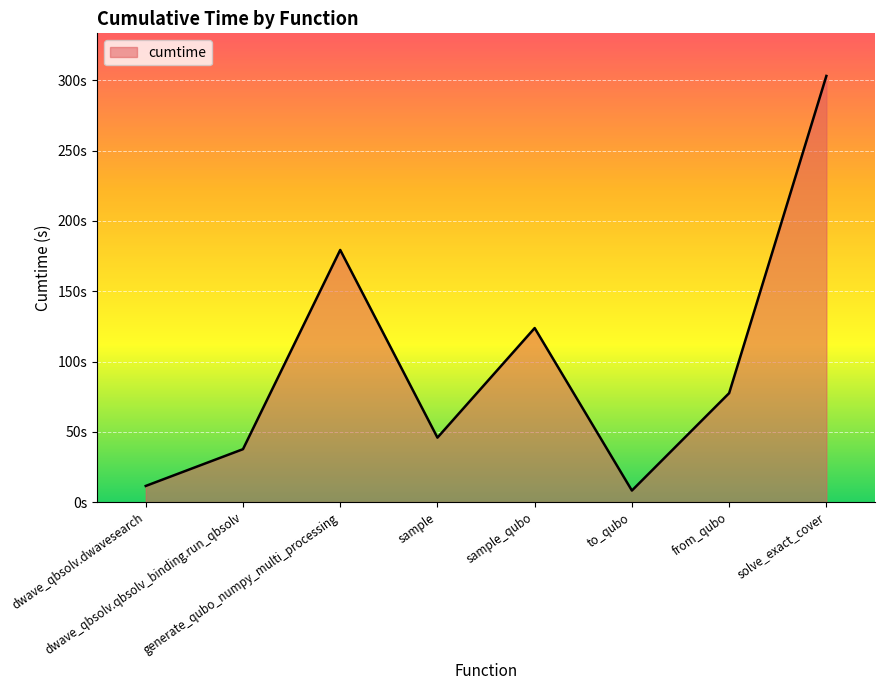

Does the chart display data point markers on the line(s)?

No